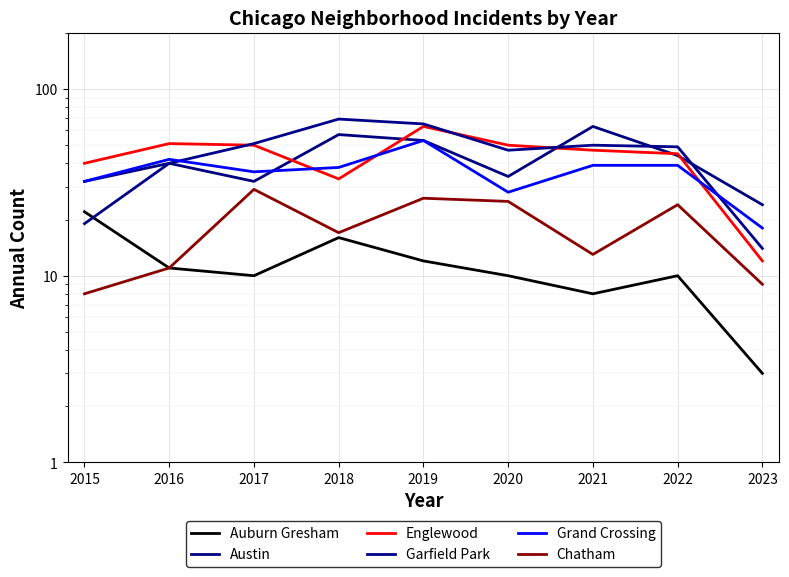

The value of Garfield Park at 2021 is 82. True or false?

False